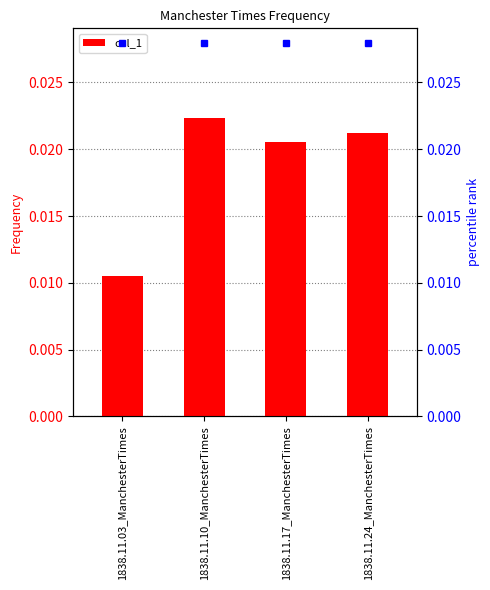

Is it true that the value at 1838.11.10_ManchesterTimes is 0.0?

True